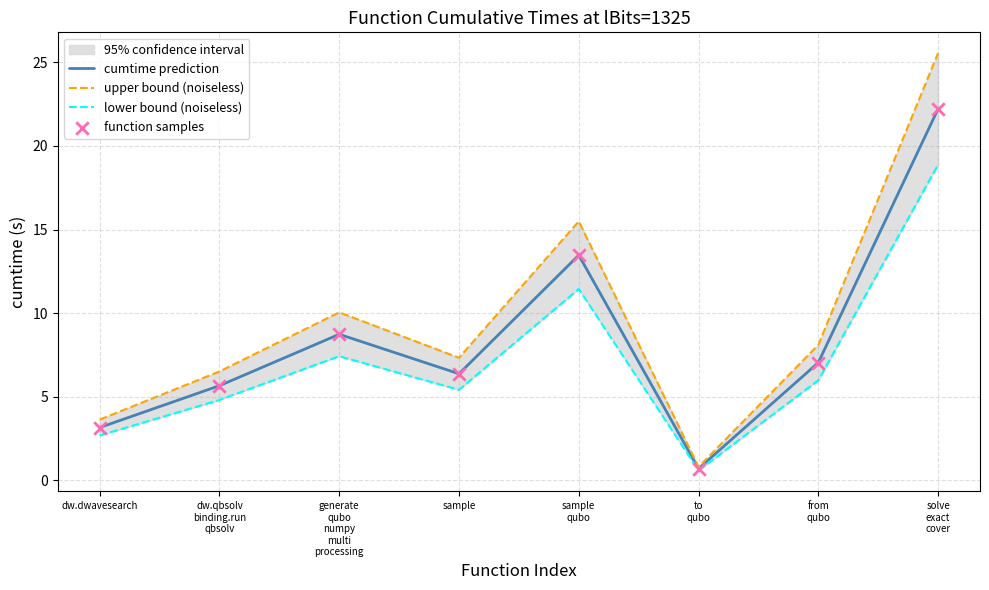

Which series has the largest Y range (max minus min)?

upper bound (noiseless)